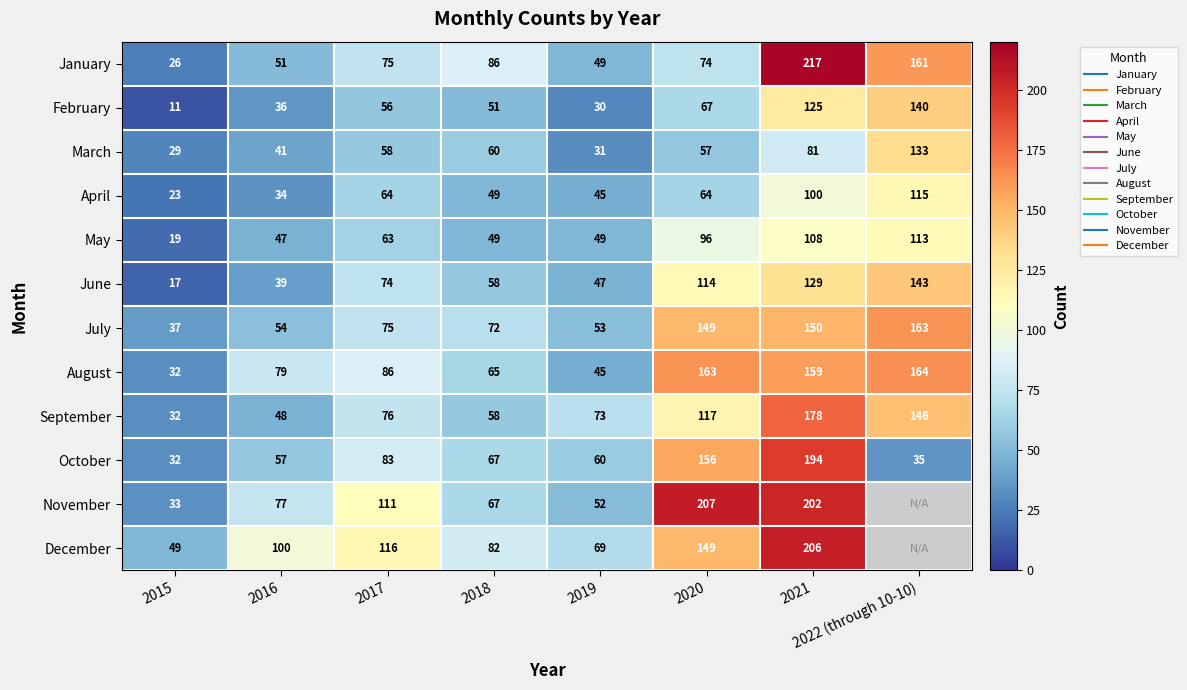

The February series shows 11 at 2015. True or false?

True